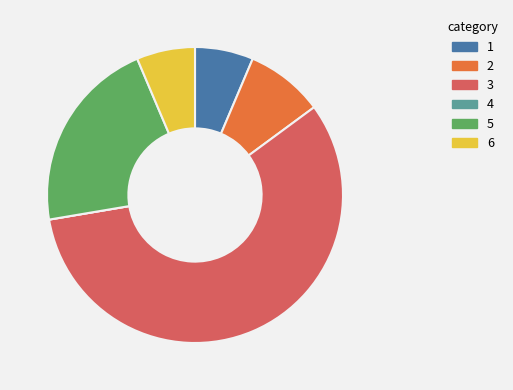

Which slice is the largest?

3